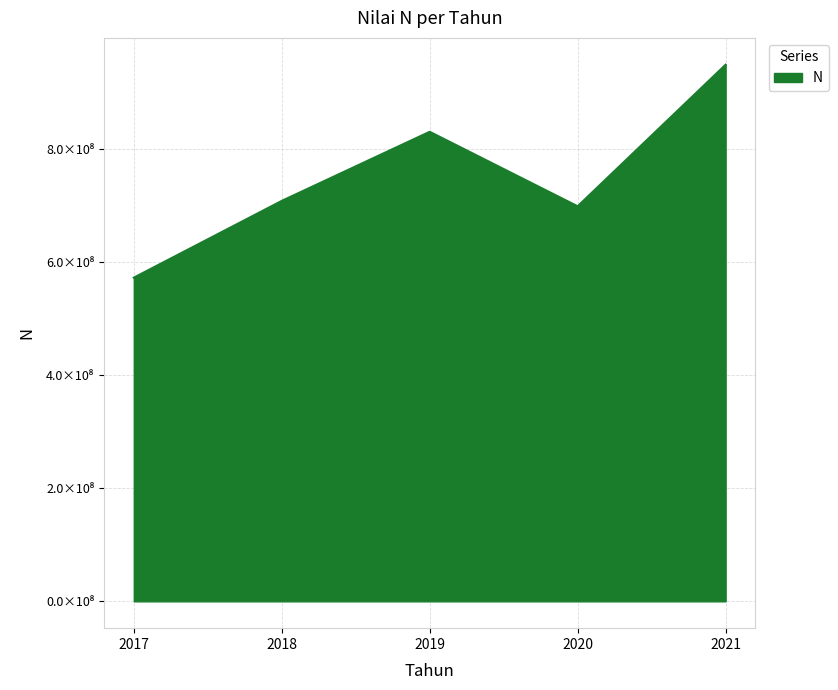

Does the chart display data point markers on the line(s)?

No